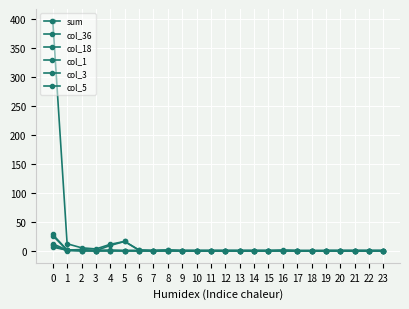

At how many categories does at least one series exceed 202?

1